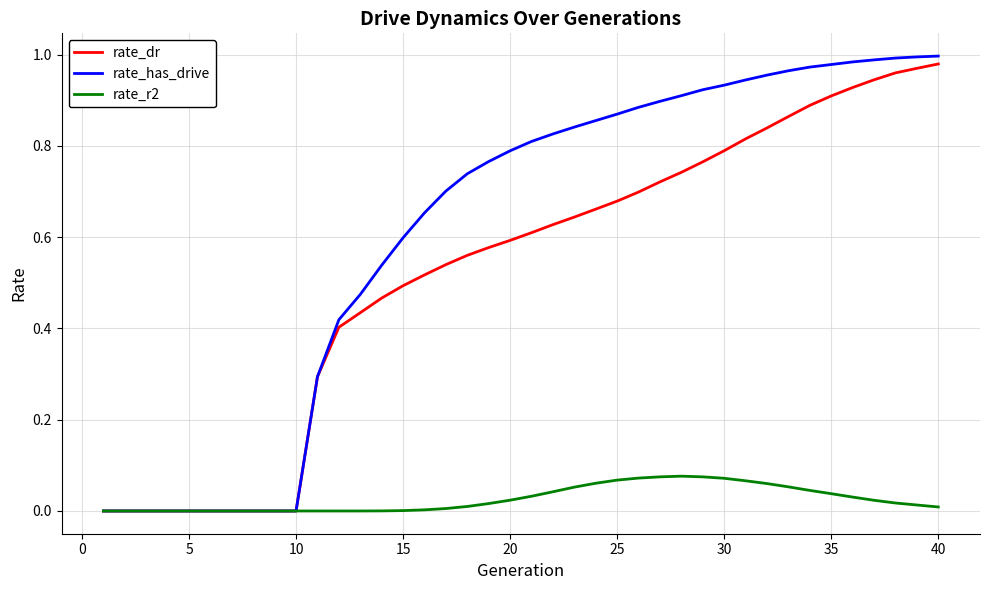

List the series in order of their overall mean, lowest first.

rate_r2, rate_dr, rate_has_drive